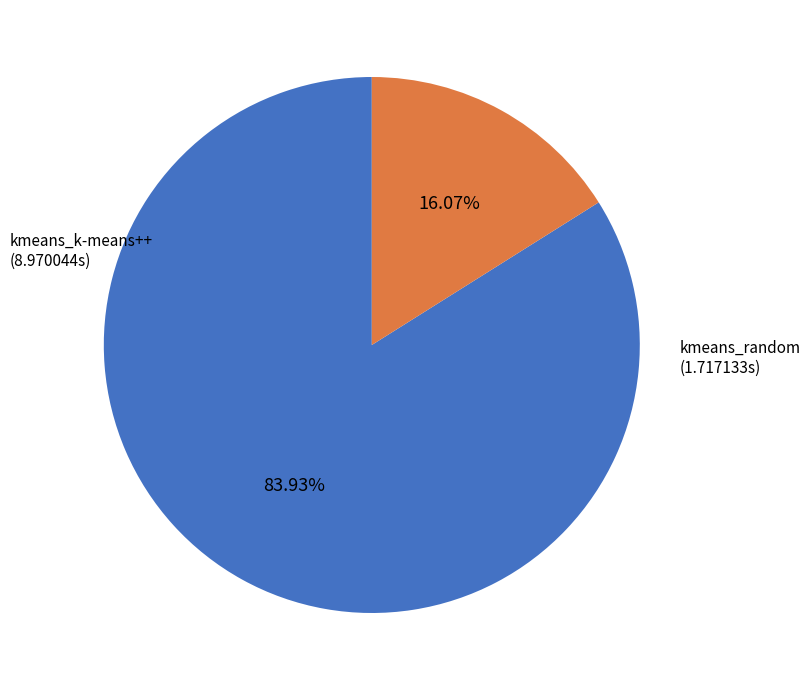

To the nearest percent, what is the average slice percentage?

50%